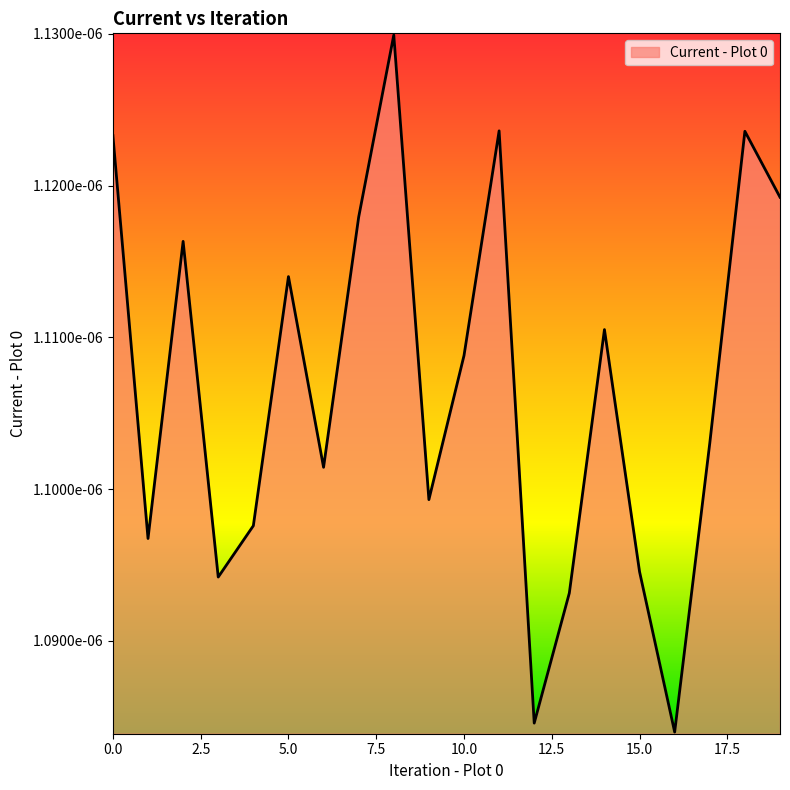

Is this an area chart (filled region under the line)?

Yes